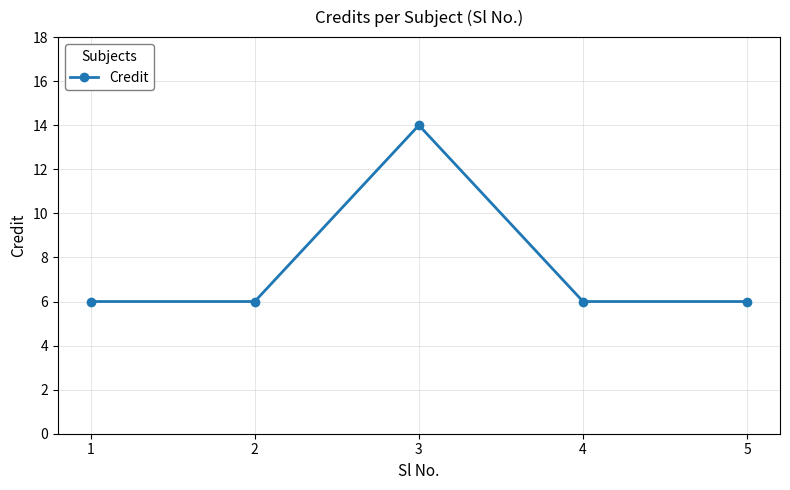

What is the change in value from 1 to 3?

+8